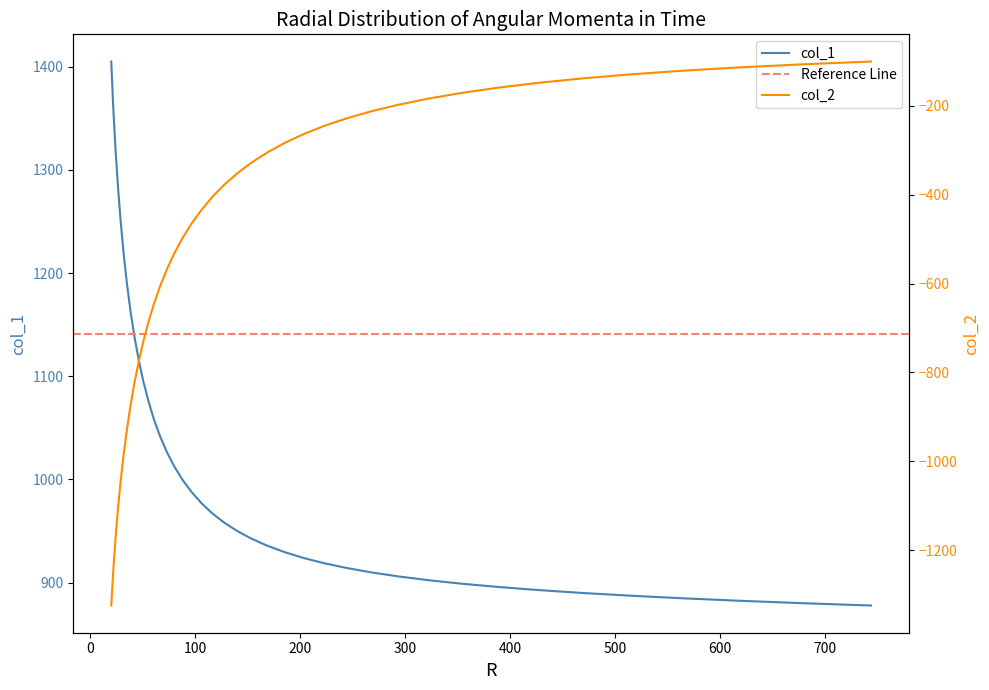

Reading left to right, list all the values displayed in this chart.

col_1: 1404.9	1359.5	1319.3	1283.4	1249.8	1218.8	1190.1	1163.5	1138.9	1116.1	1095.1	1075.6	1057.6	1041.1	1026.0	1012.0	999.2	987.5	976.8	967.0	958.1	949.9	942.5	935.7	929.6	923.9	918.8	914.2	909.9	905.9	902.3	898.9	895.8	892.9	890.1	887.4	884.9	882.5	880.1	877.9
col_2: -1324.7	-1245.2	-1174.3	-1106.4	-1044.0	-985.1	-929.3	-876.0	-825.1	-777.0	-730.5	-686.4	-644.4	-604.5	-566.7	-530.7	-496.6	-464.4	-433.8	-404.8	-377.6	-351.8	-327.6	-305.0	-283.7	-263.9	-245.4	-228.2	-212.1	-197.3	-183.6	-170.9	-159.2	-148.5	-138.7	-129.6	-121.3	-113.7	-106.8	-100.5